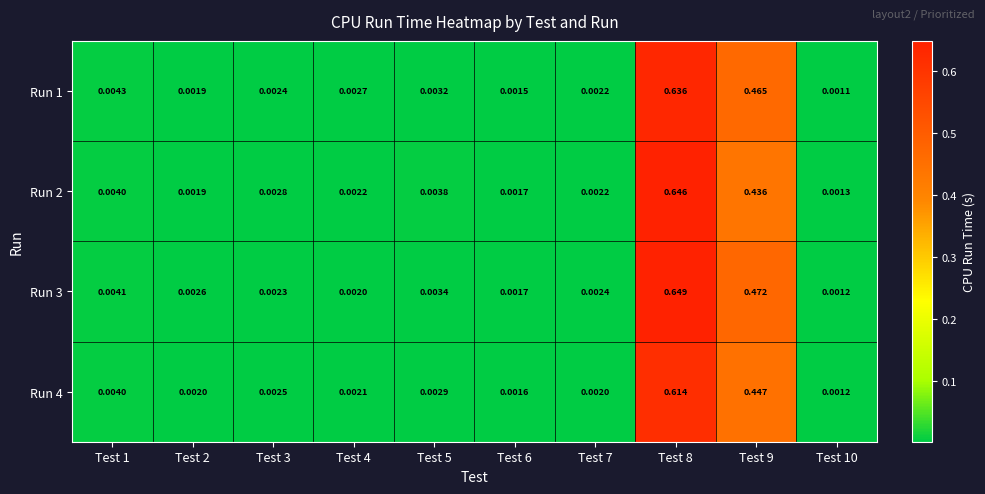

Which has a higher value, Test 10 or Test 5?

Test 5